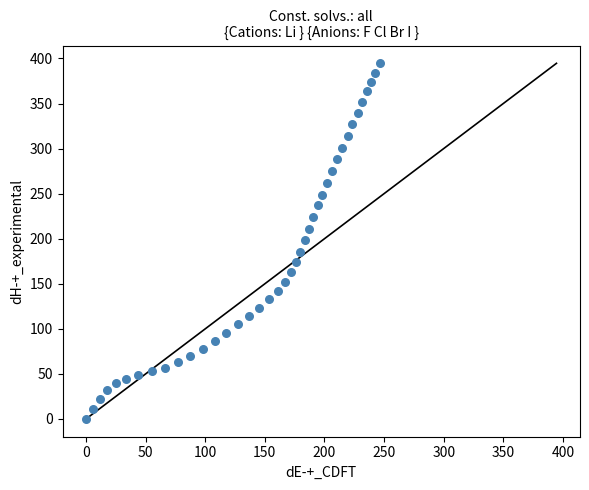

What is the range of Y values (max minus min)?

394.6